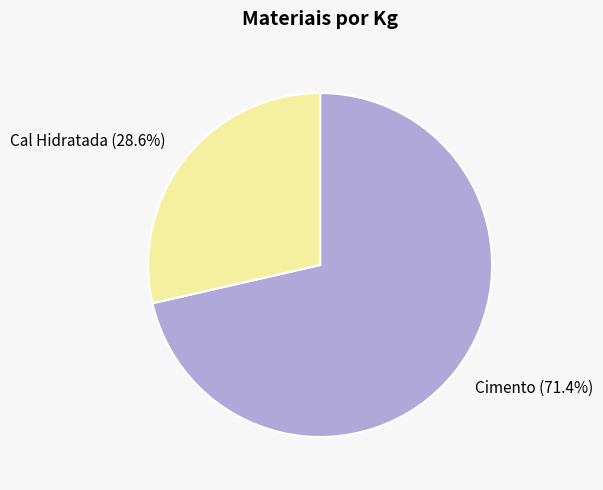

To the nearest percent, what is the average slice percentage?

50%